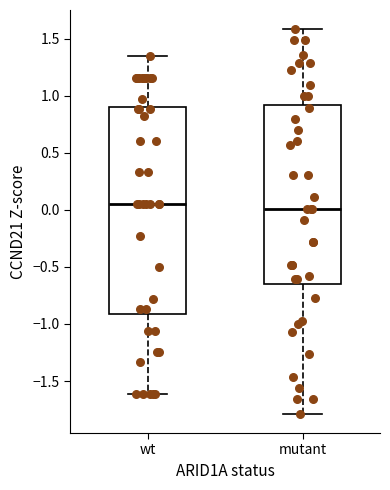

Reading left to right, read every box against the y-axis: the position of its median line, the range the box covers, and the ends of its whiskers. The values are not printed on the chart, so give them approximately, as read against the axis.

wt: median 0.05, box -0.90 to 0.90, whiskers -1.60 to 1.35
mutant: median 0.00, box -0.65 to 0.90, whiskers -1.80 to 1.60